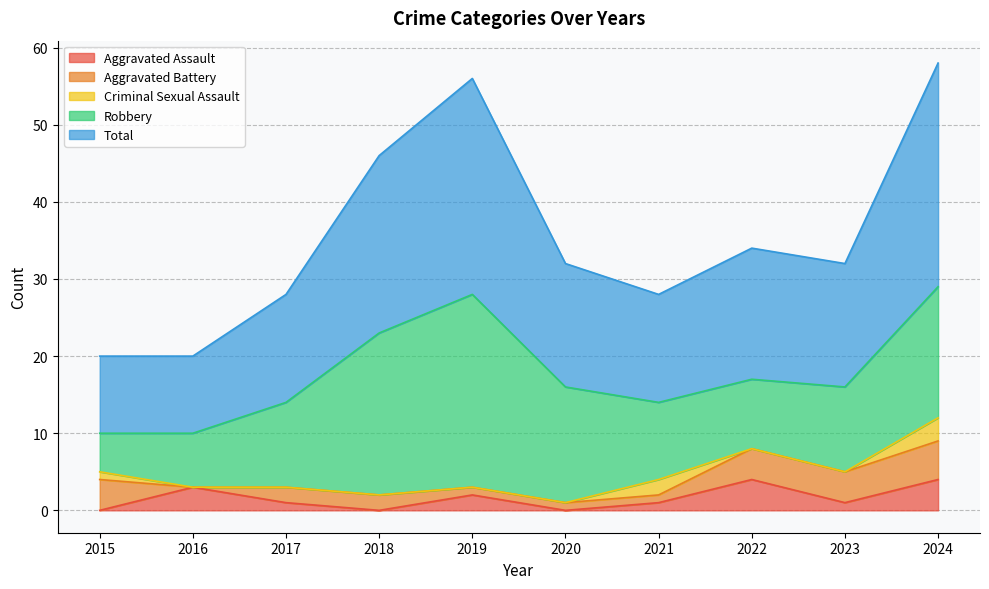

At which category is the sum across all series the highest?

2024